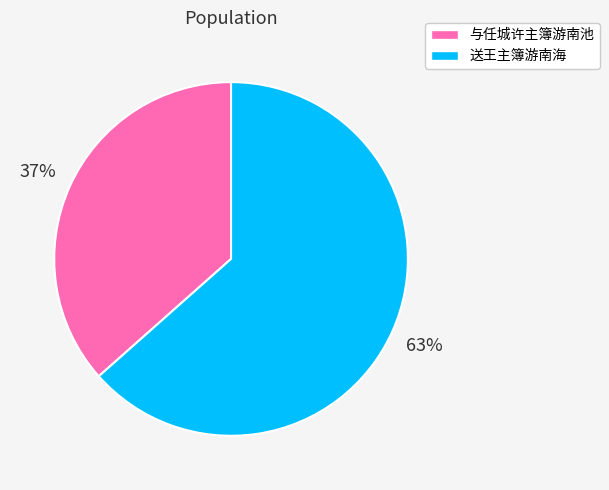

Approximately how many times larger is the value at 与任城许主簿游南池 compared to 送王主簿游南海?

0.6